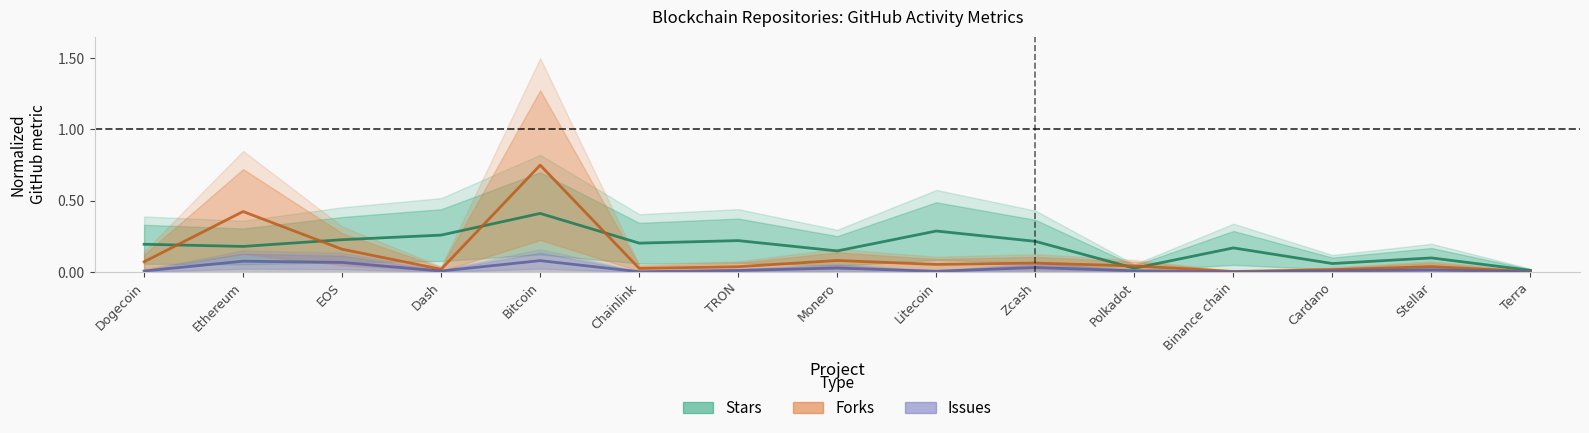

Rank the series by their average value, from lowest to highest.

Issues (median), Forks (median), Stars (median)